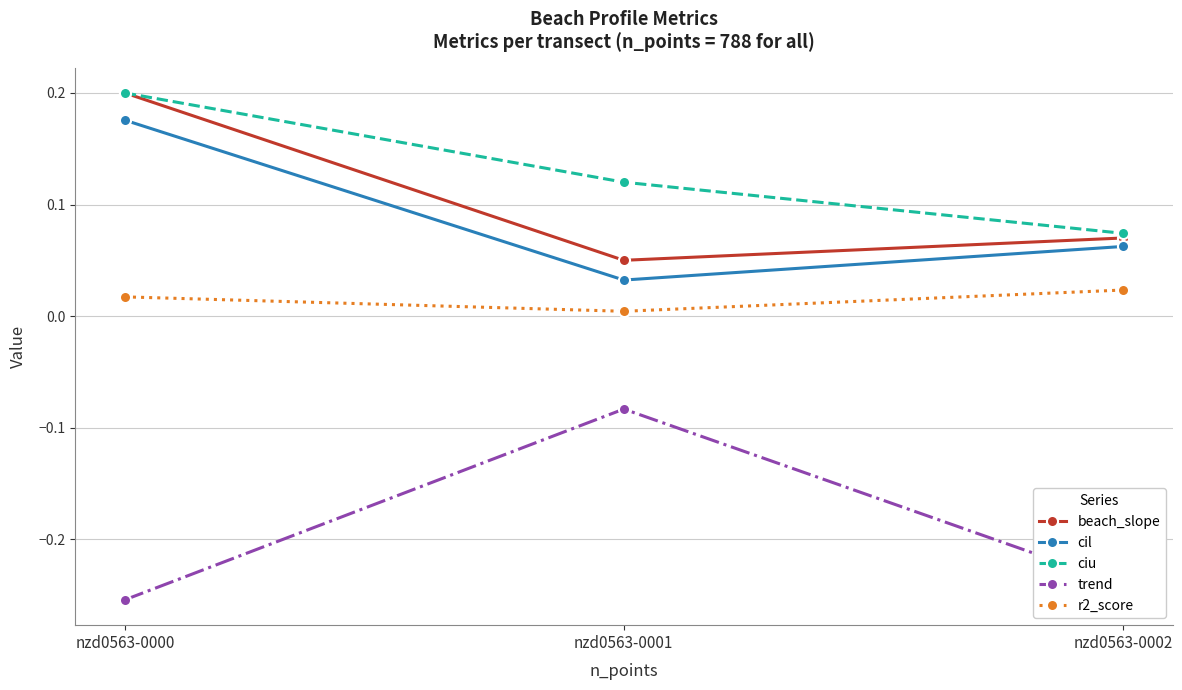

At which label does cil reach its minimum?

nzd0563-0001